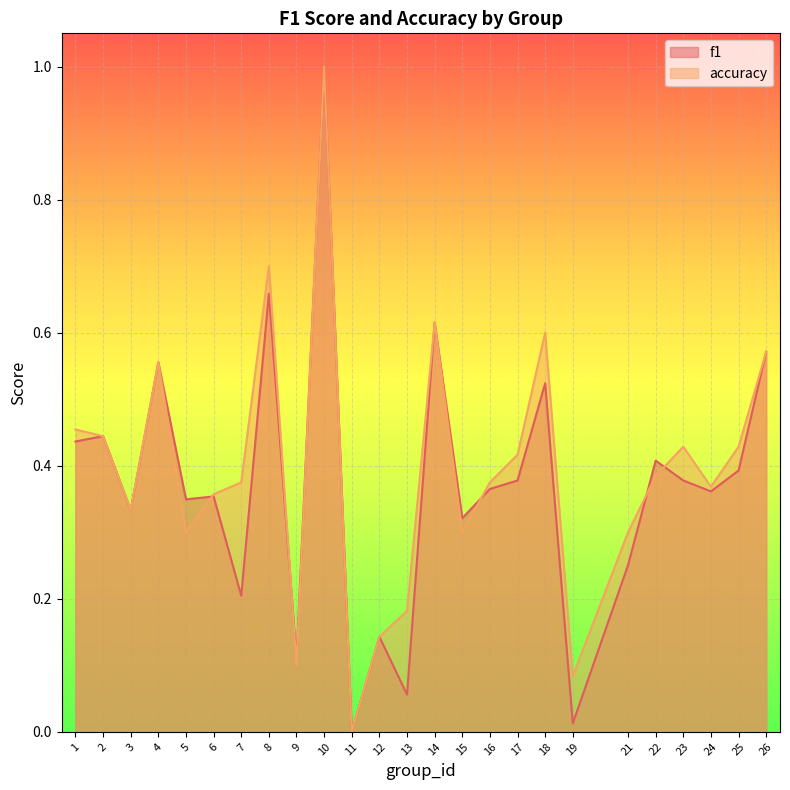

True or false: f1 has a value of 0.3 at 21.

True